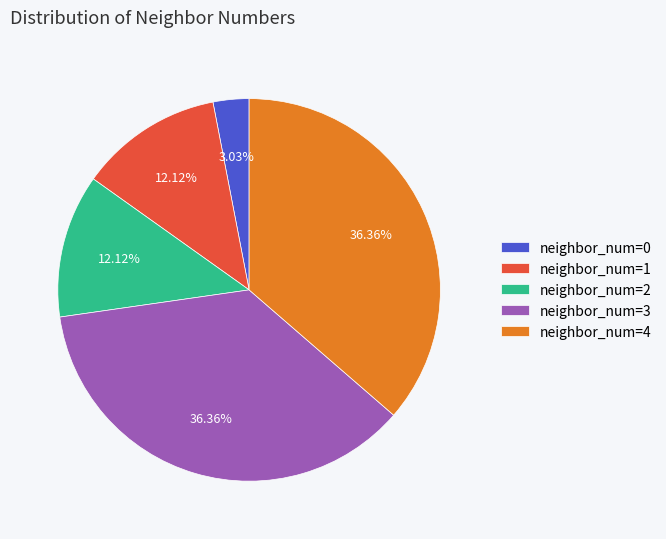

To the nearest percent, what is the average slice percentage?

20%